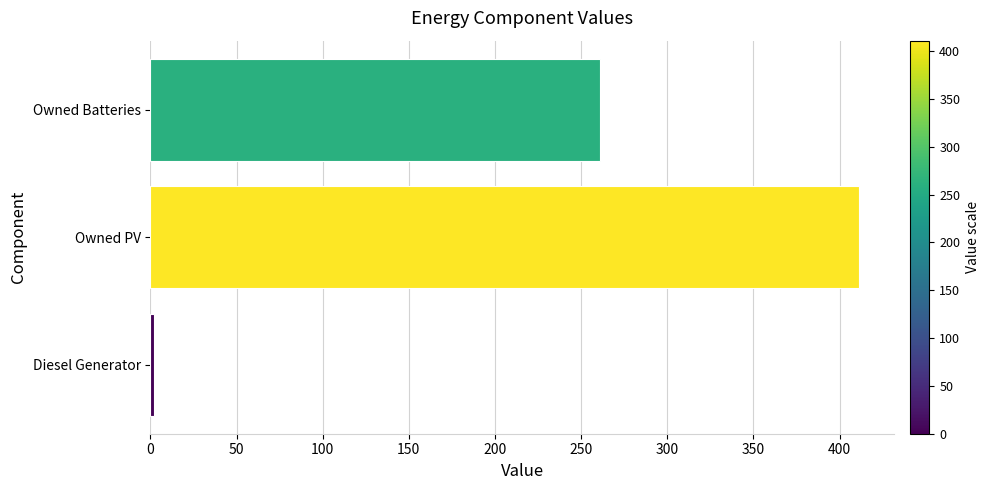

Reading top to bottom, extract all data points from this chart.

Owned Batteries=261	Owned PV=411	Diesel Generator=2